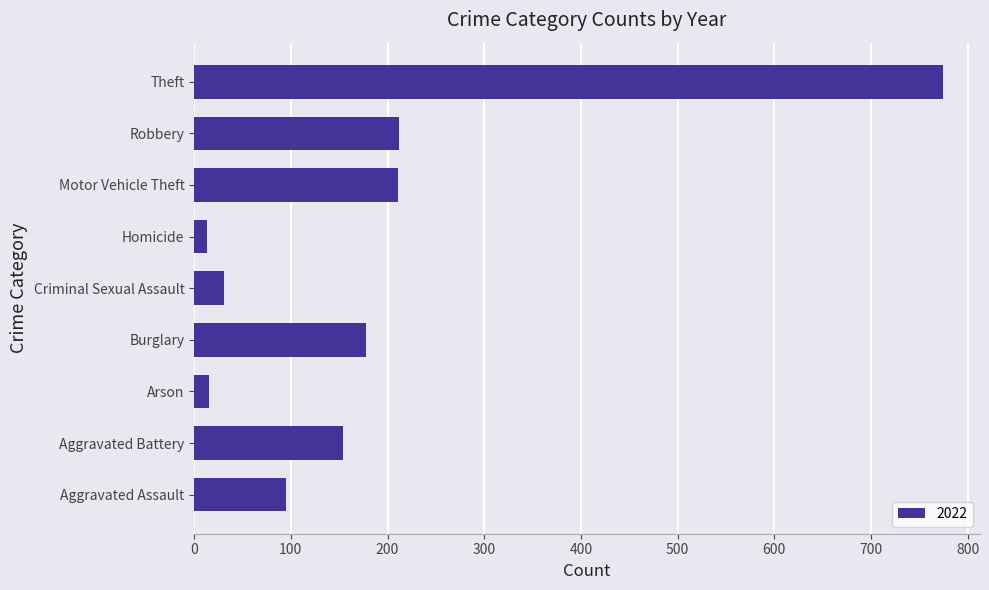

True or false: the data shows 154 at Aggravated Battery.

True